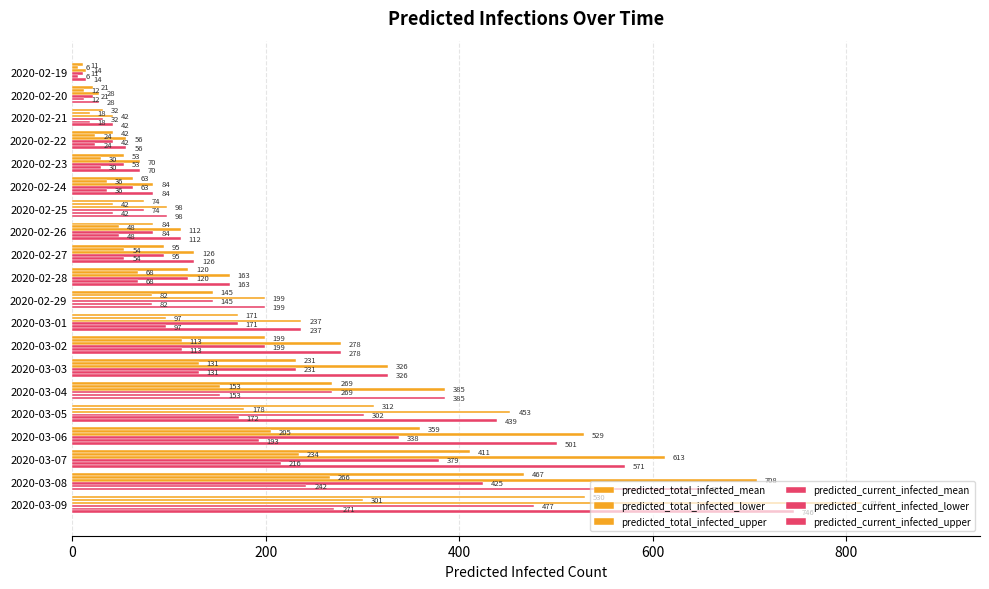

Count the number of data series in this chart.

6